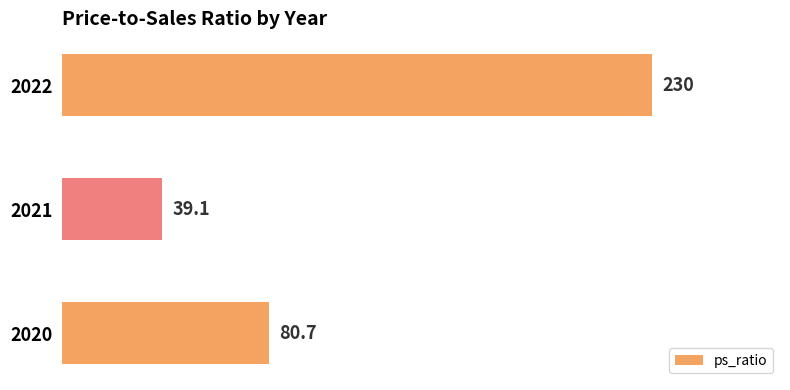

Reading bottom to top, list all the values displayed in this chart.

2020=80.7	2021=39.1	2022=230.0